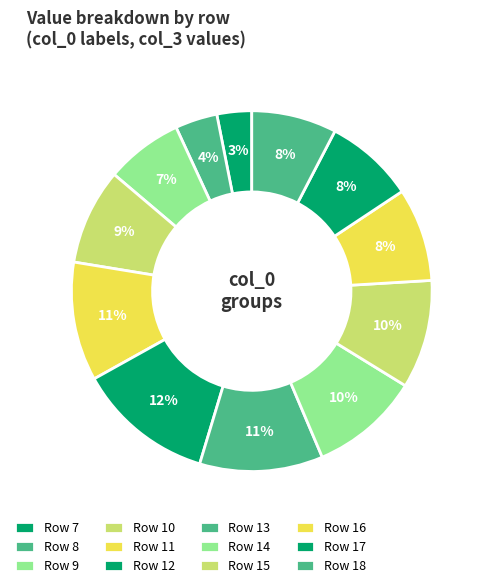

Count the number of slices in the pie.

12